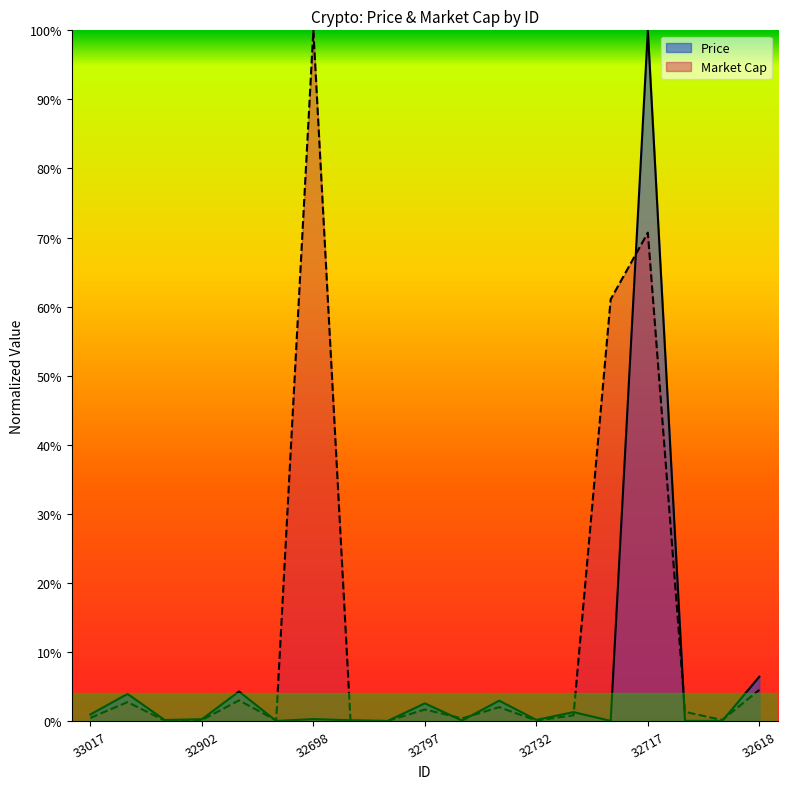

How many times do Market Cap and Price cross each other?

8